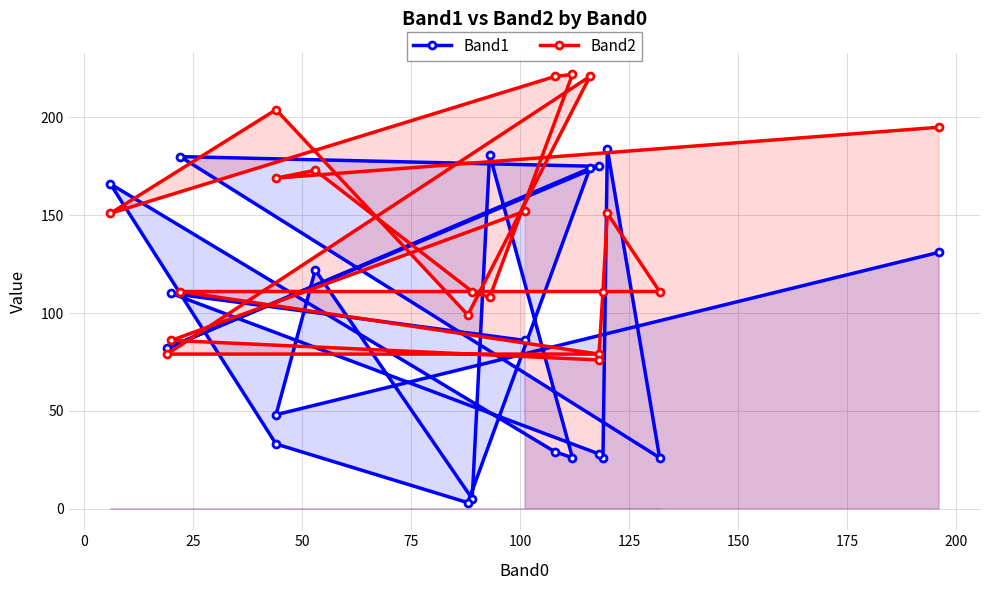

Is it true that Band2 equals 198 at 50?

False